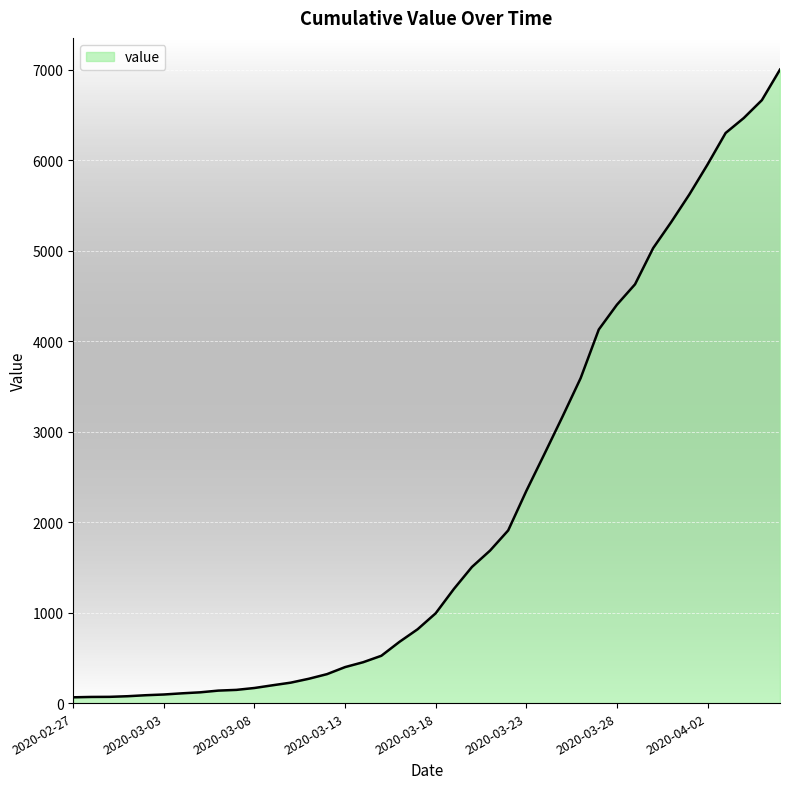

What is the difference between the maximum and minimum values?

6940